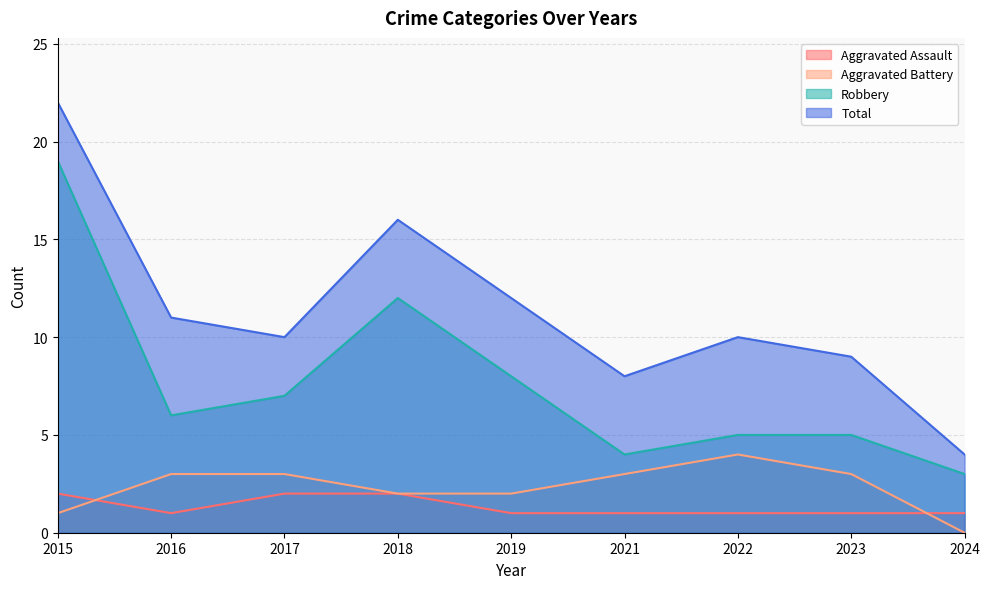

What is the difference between the second highest and minimum values in the Aggravated Battery series?

3